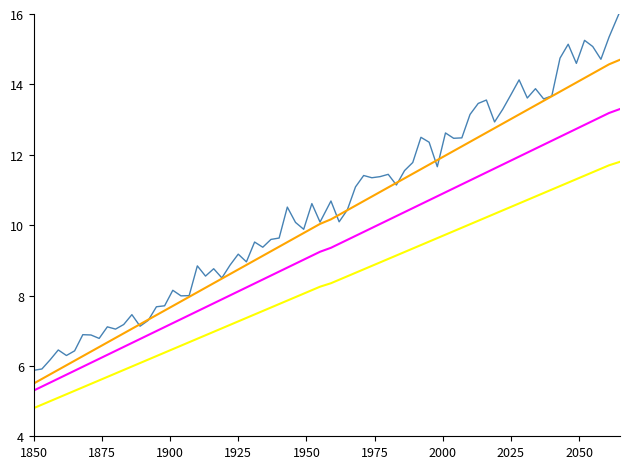

What is the smallest value displayed?

4.8